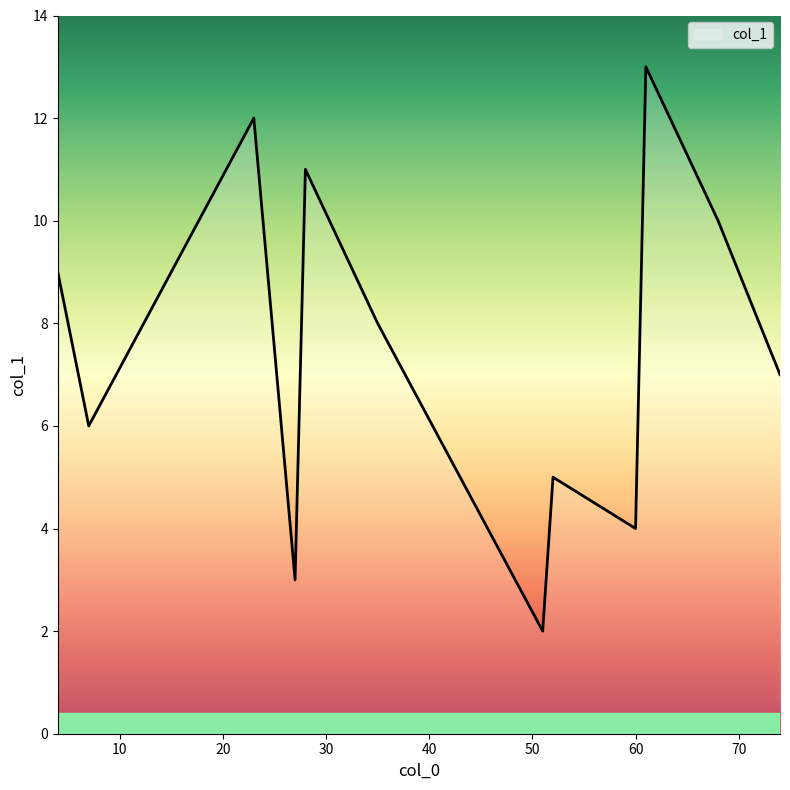

What is the maximum value shown in the chart?

13